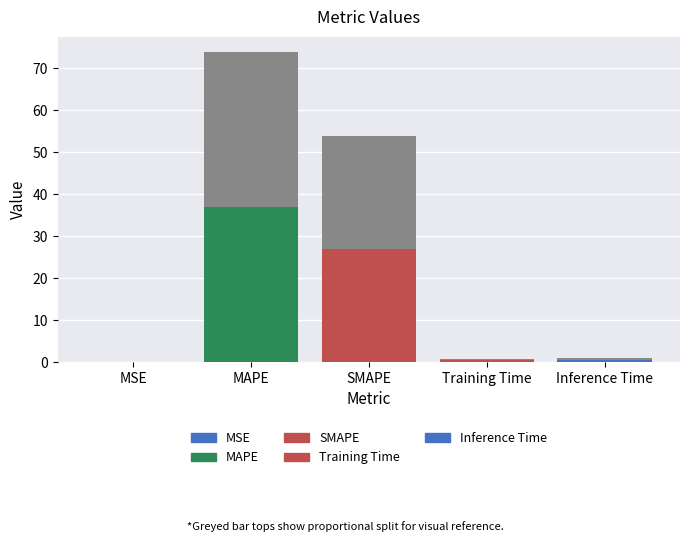

List the labels in order of value, largest first.

MAPE, SMAPE, Inference Time, Training Time, MSE